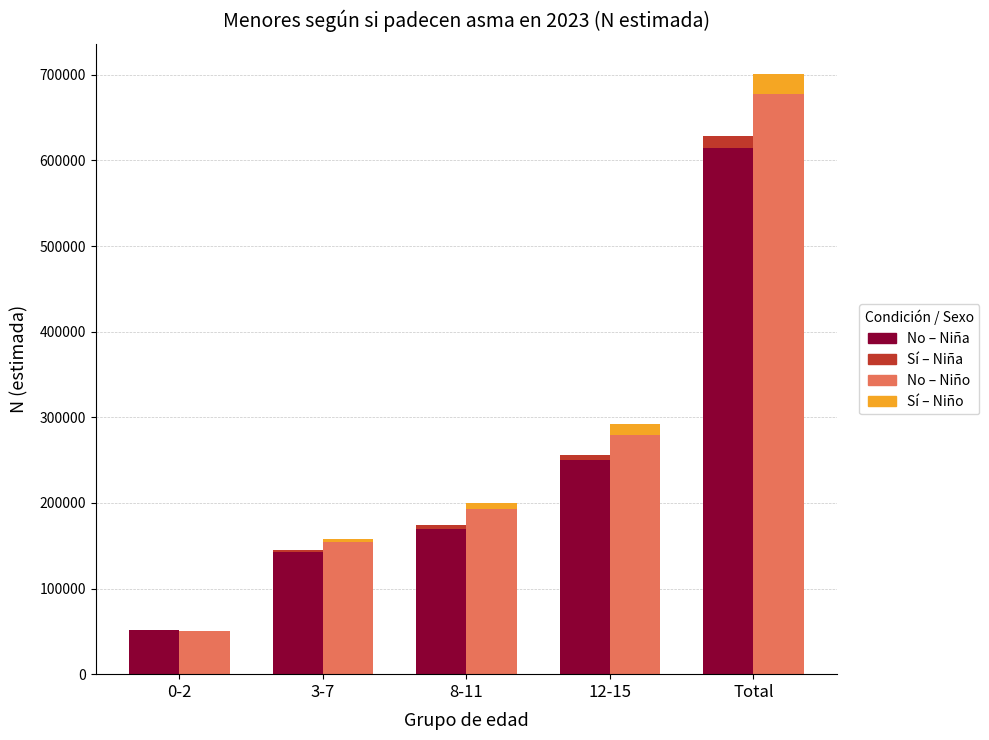

Reading left to right, what are all the values shown in this chart?

No – Niña: 52090	142402	169698	250050	614241
Sí – Niña: 0	3116	4974	6503	14592
No – Niño: 49893	154200	193425	279737	677255
Sí – Niño: 644	3322	6701	12908	23574